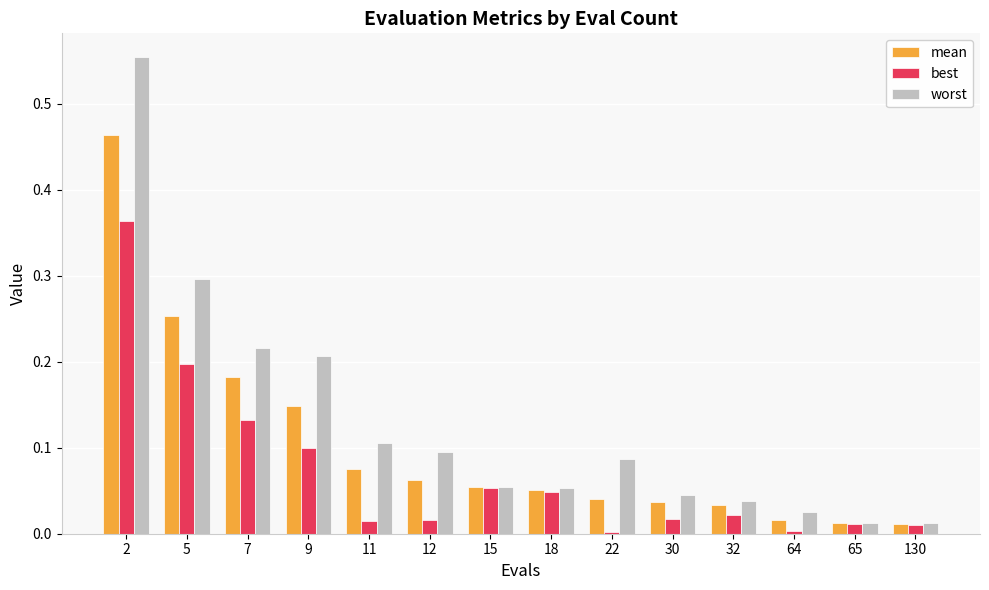

Which series has the largest range (max minus min)?

worst